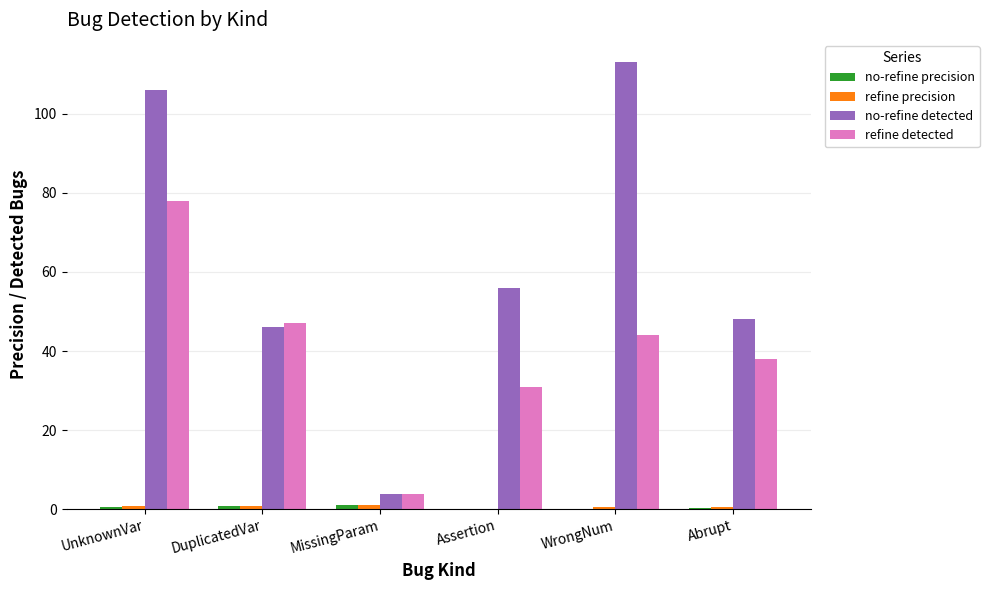

Are the bars horizontal?

No